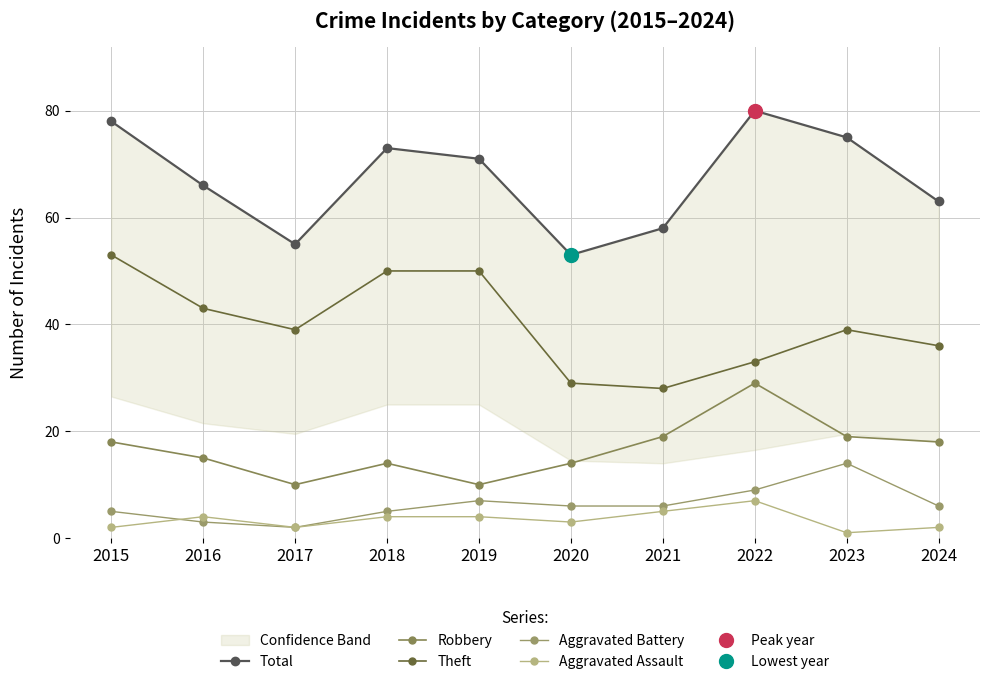

At which label does Theft first exceed 39?

2015